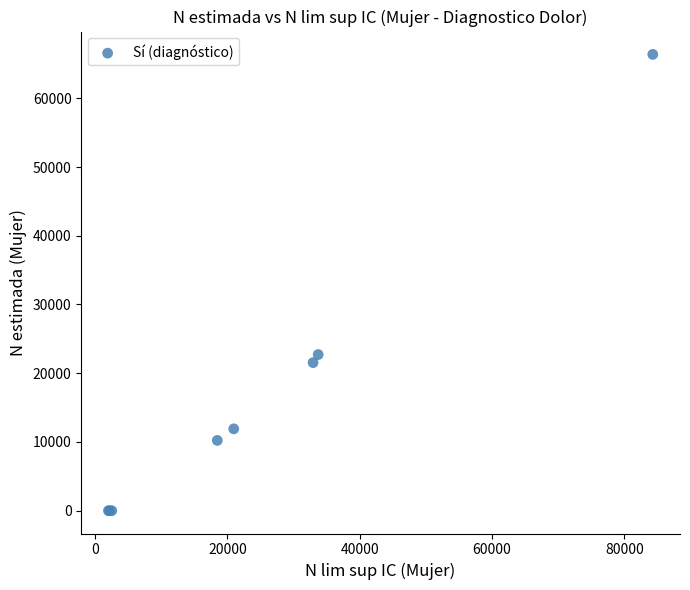

What Y value in the scatter plot is closest to 33194?

22715